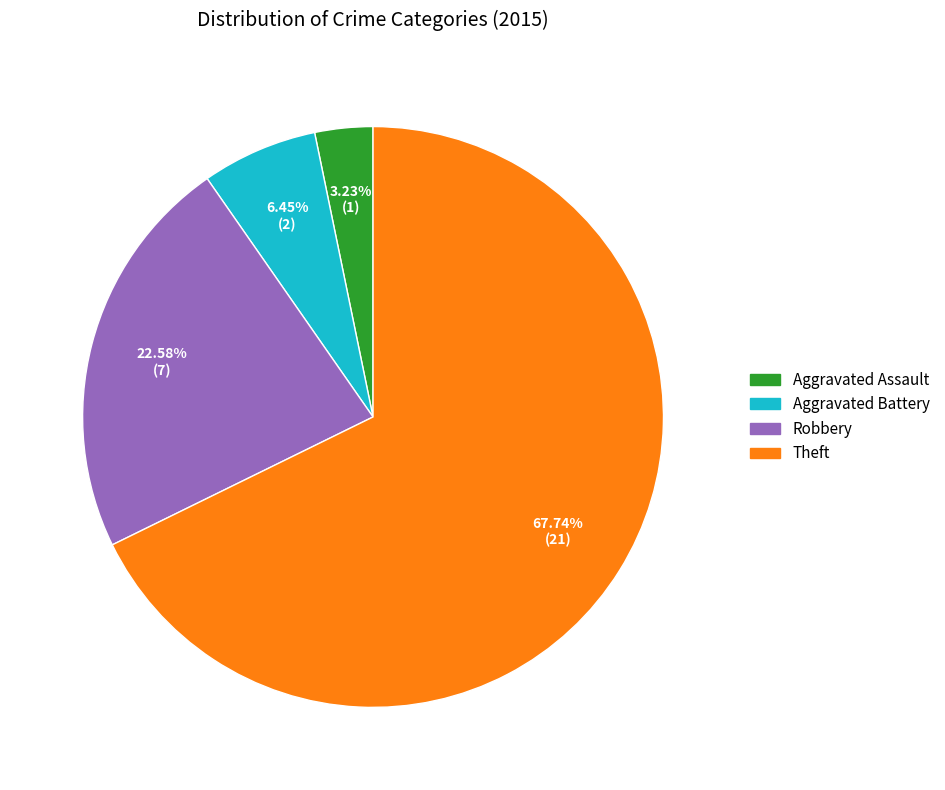

How much of the chart is everything except Robbery?

77.4%